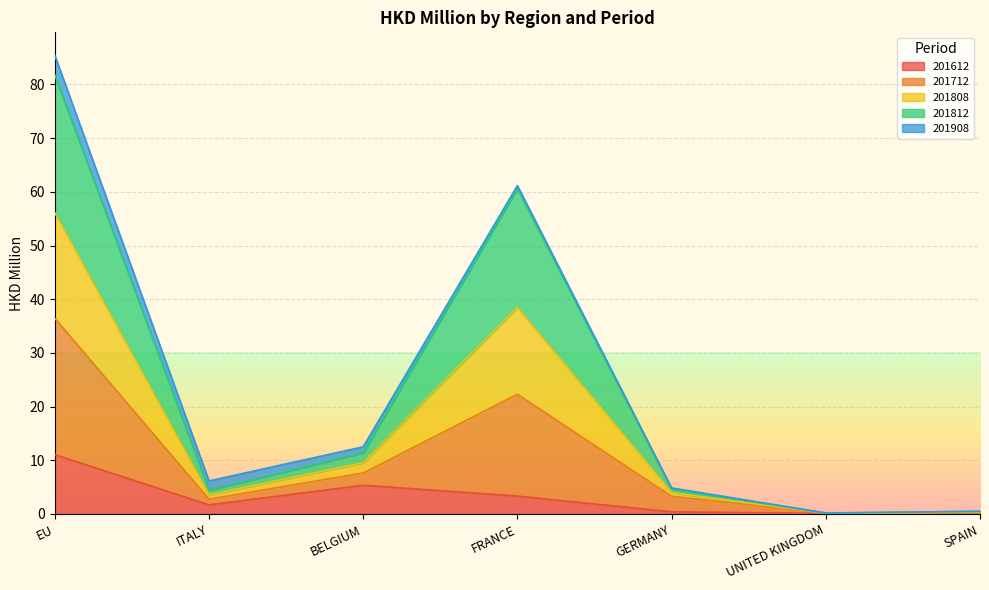

What is the difference between the highest and lowest values at FRANCE?

57.8